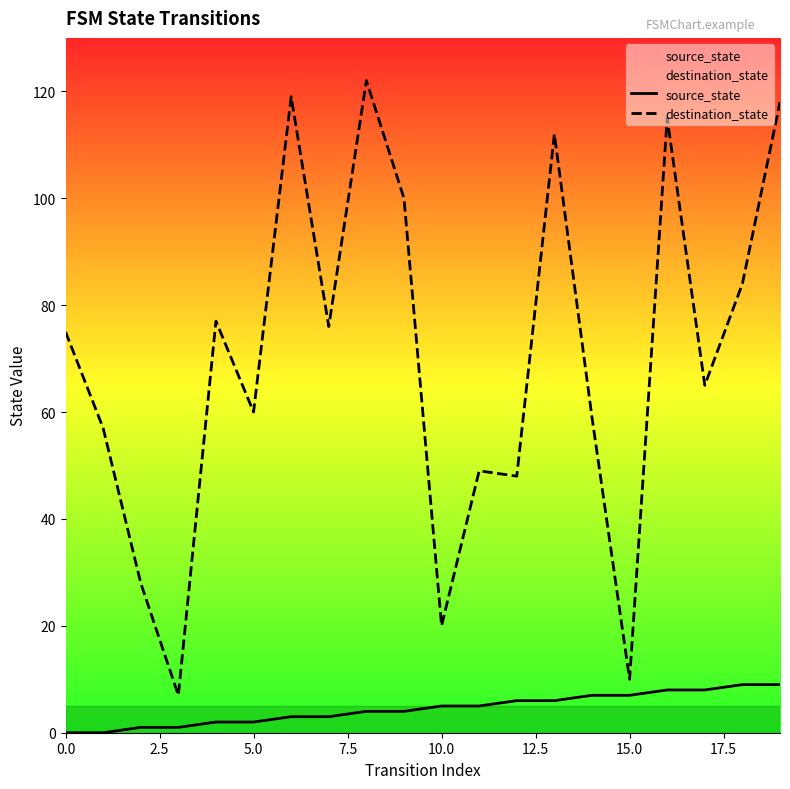

Which series has the largest total across all categories?

destination_state